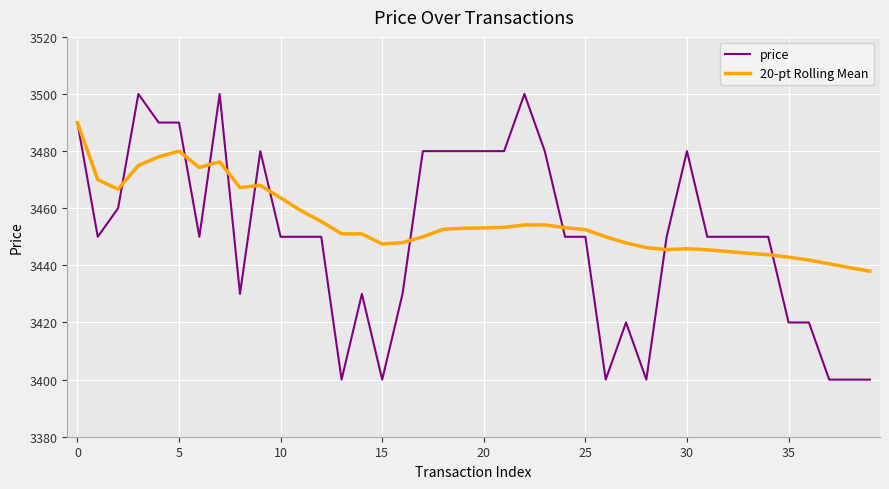

What is the minimum value shown in the chart?

3400.0